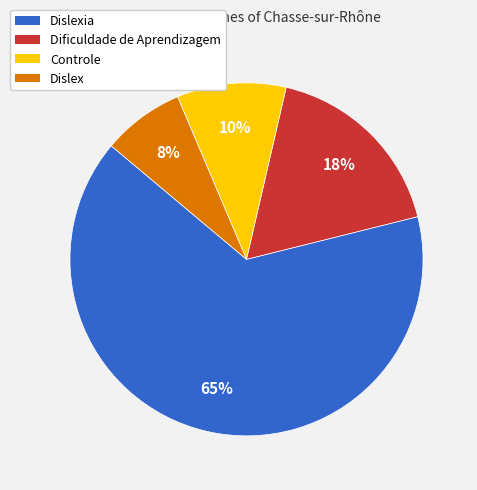

Between Dislexia and Dificuldade de Aprendizagem, which is larger?

Dislexia